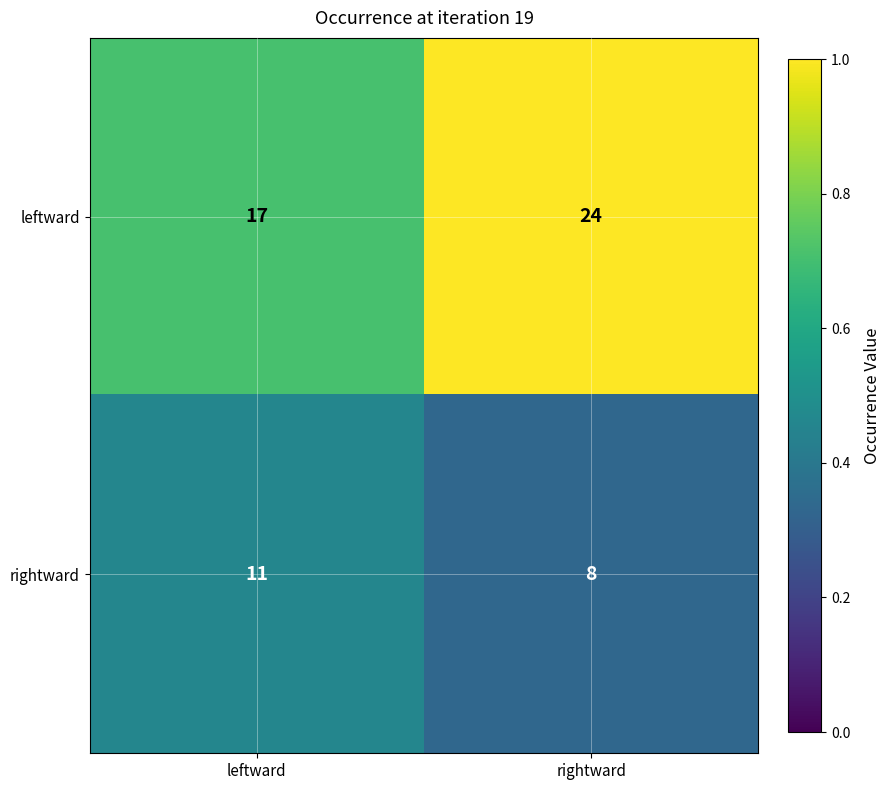

What is the spread (max minus min) of values at leftward?

6